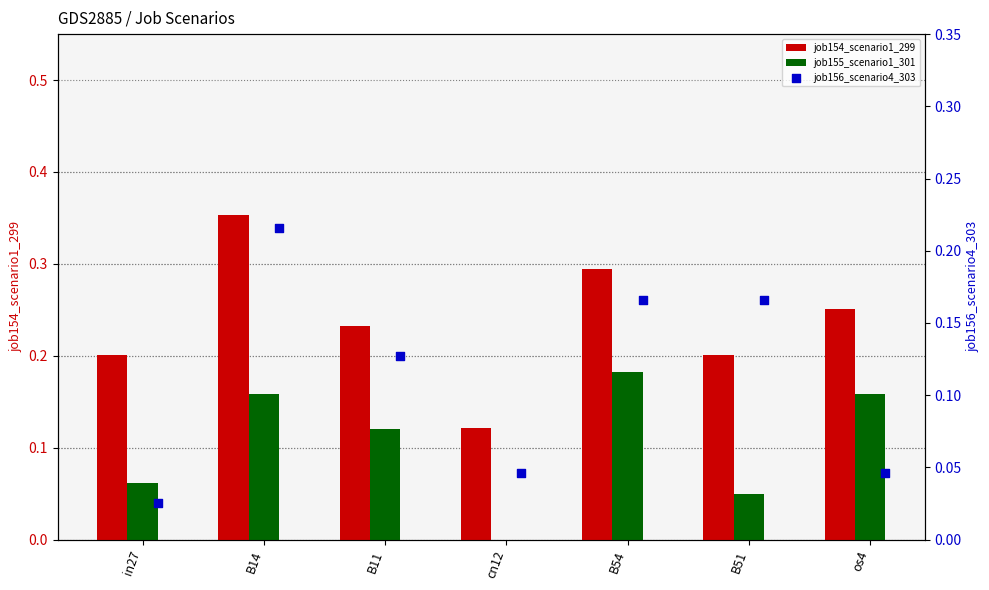

Which series has the largest Y range (max minus min)?

job154_scenario1_299